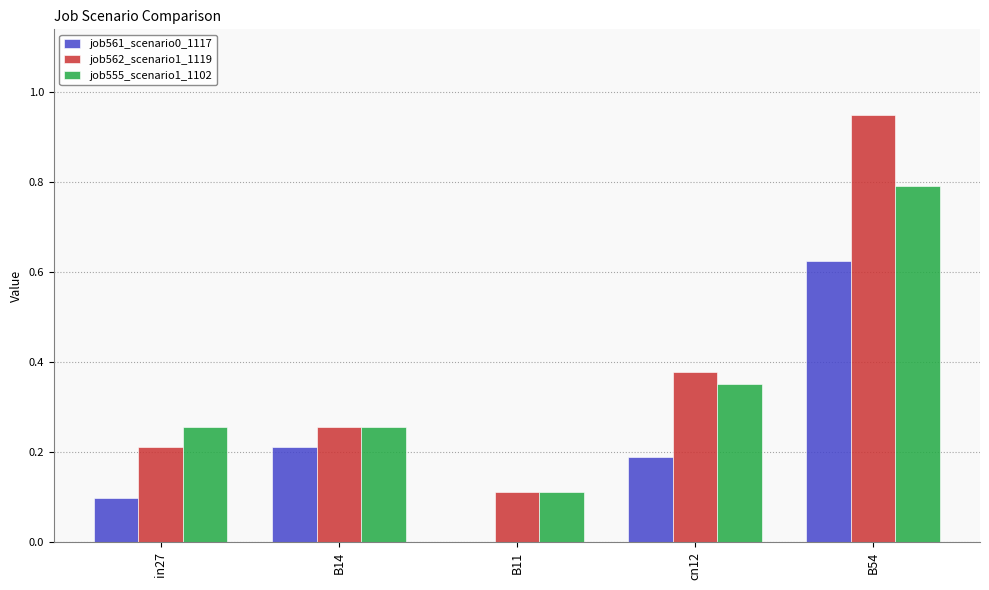

Which category has the highest value across all series?

B54